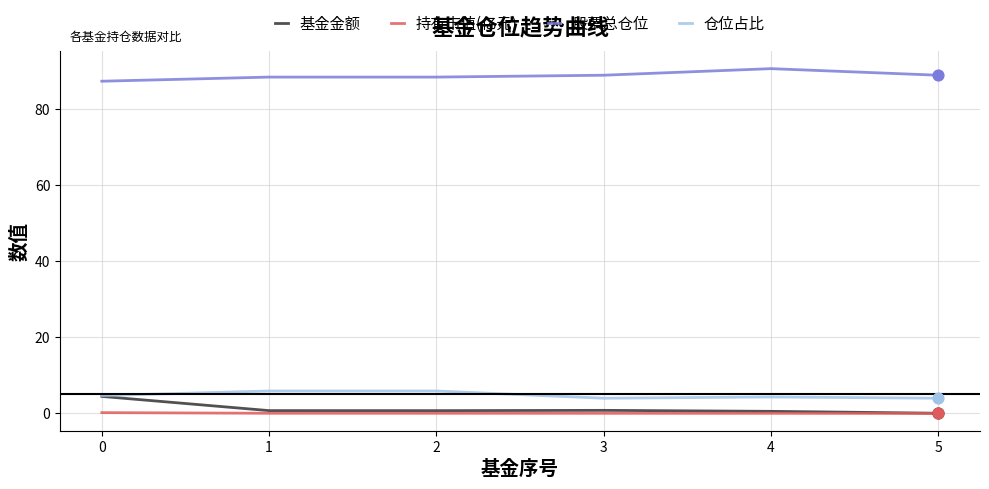

What is the lowest value of the 股票总仓位 series?

87.4